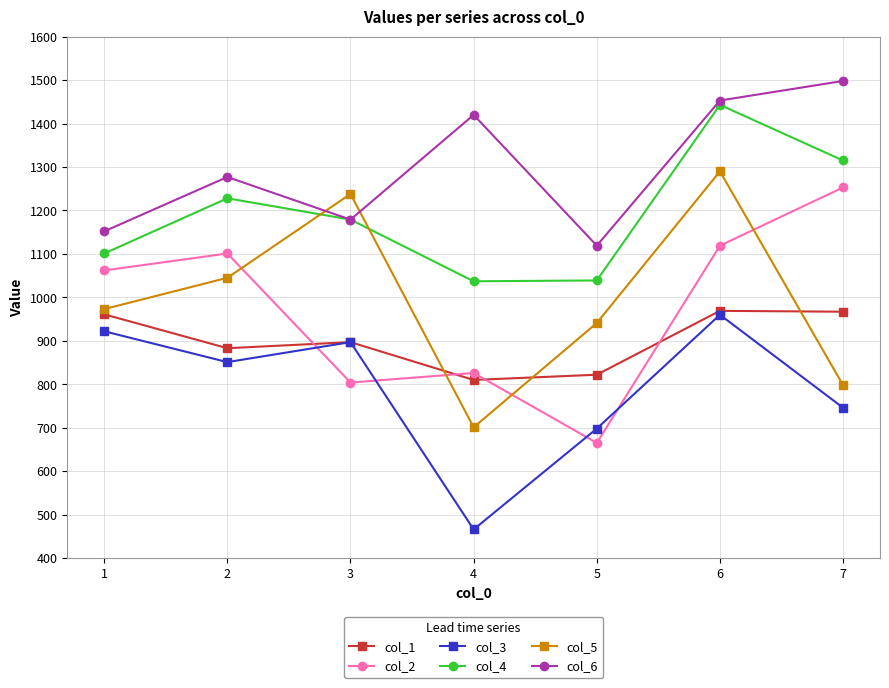

What is the value of the col_6 point at the 1st from the left?

1152